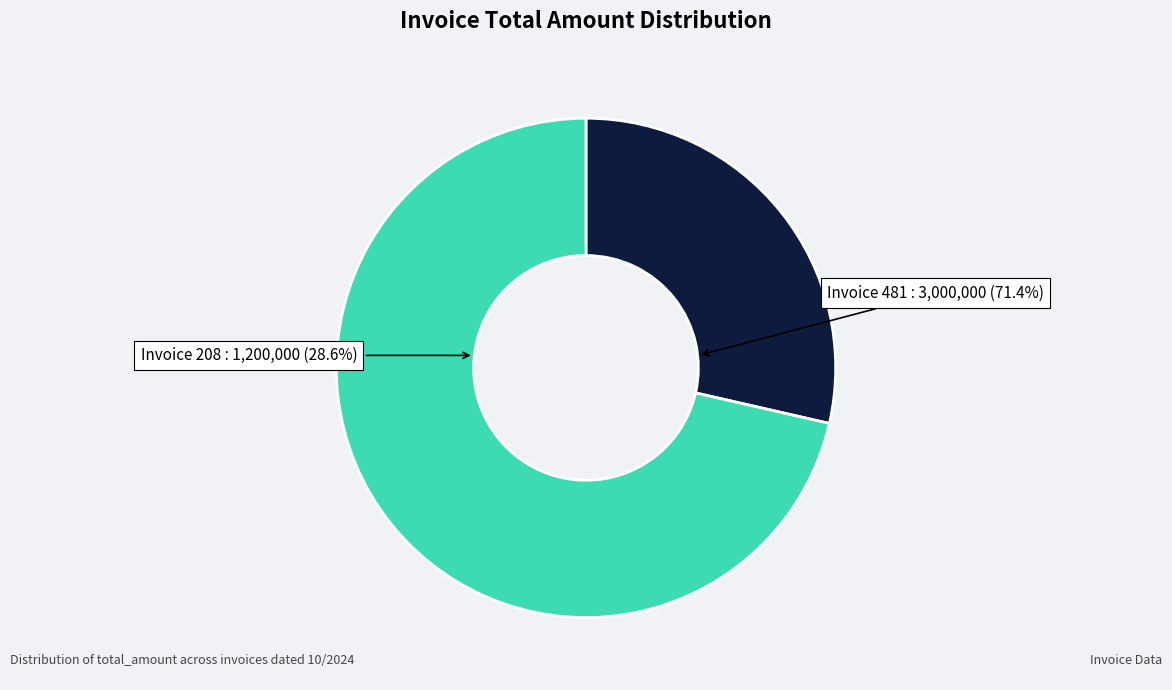

Count the number of slices in the pie.

2